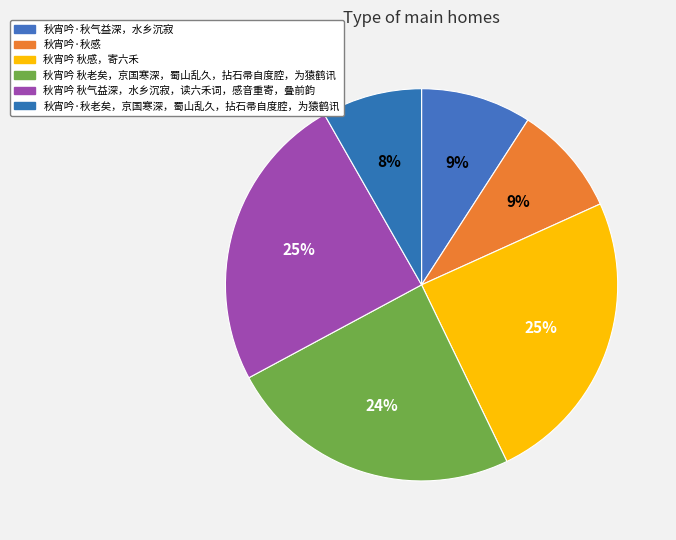

Count the number of slices in the pie.

6